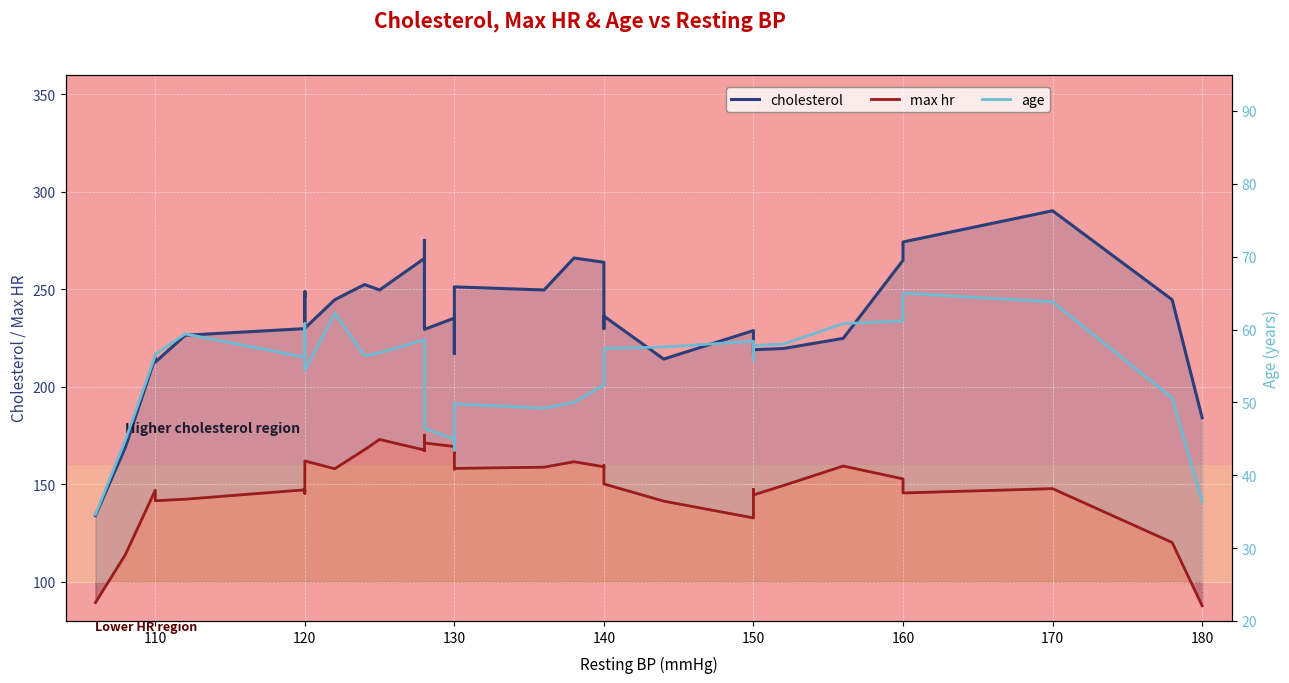

How many series are shown in this chart?

3